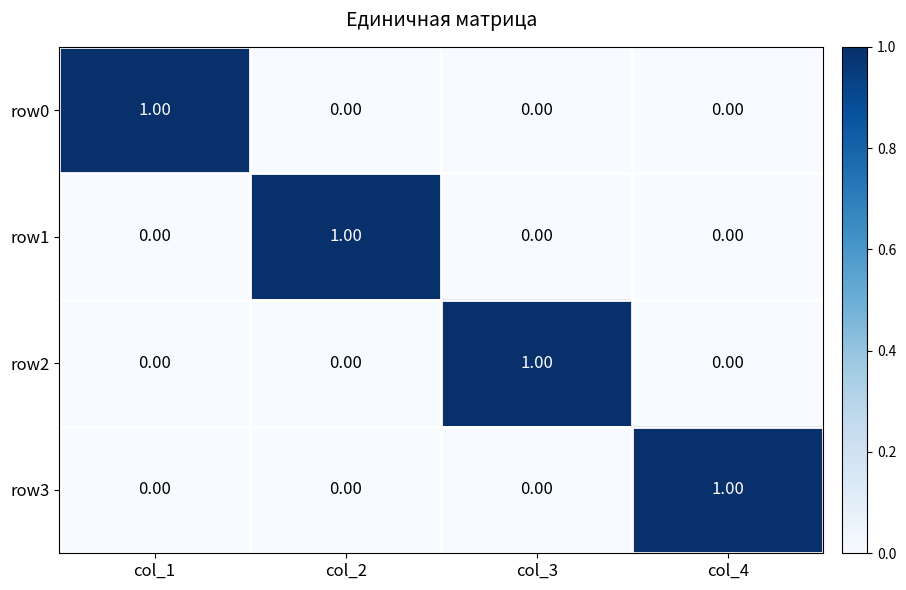

Is the value of row2 at col_4 greater than the value of row3 at col_4?

No